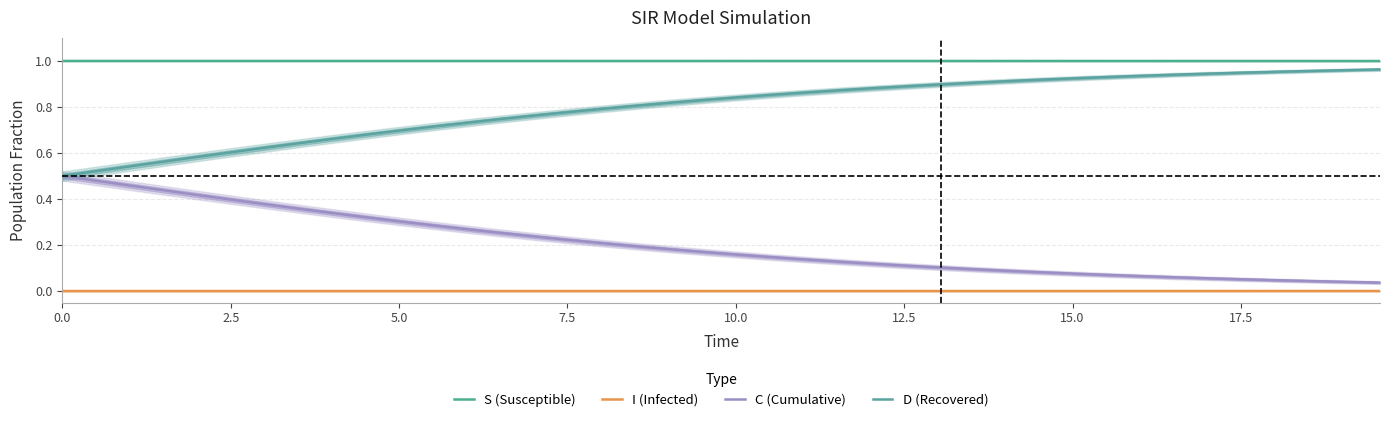

Where is the first local minimum for I (Infected)?

7.5